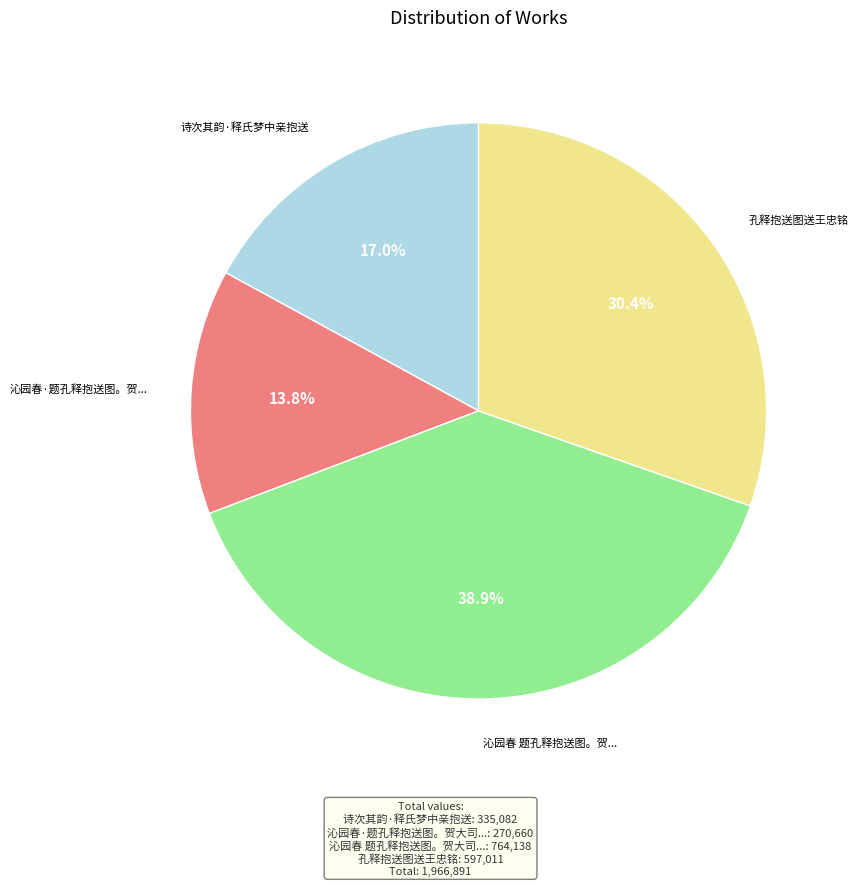

How many segments does this pie chart have?

4